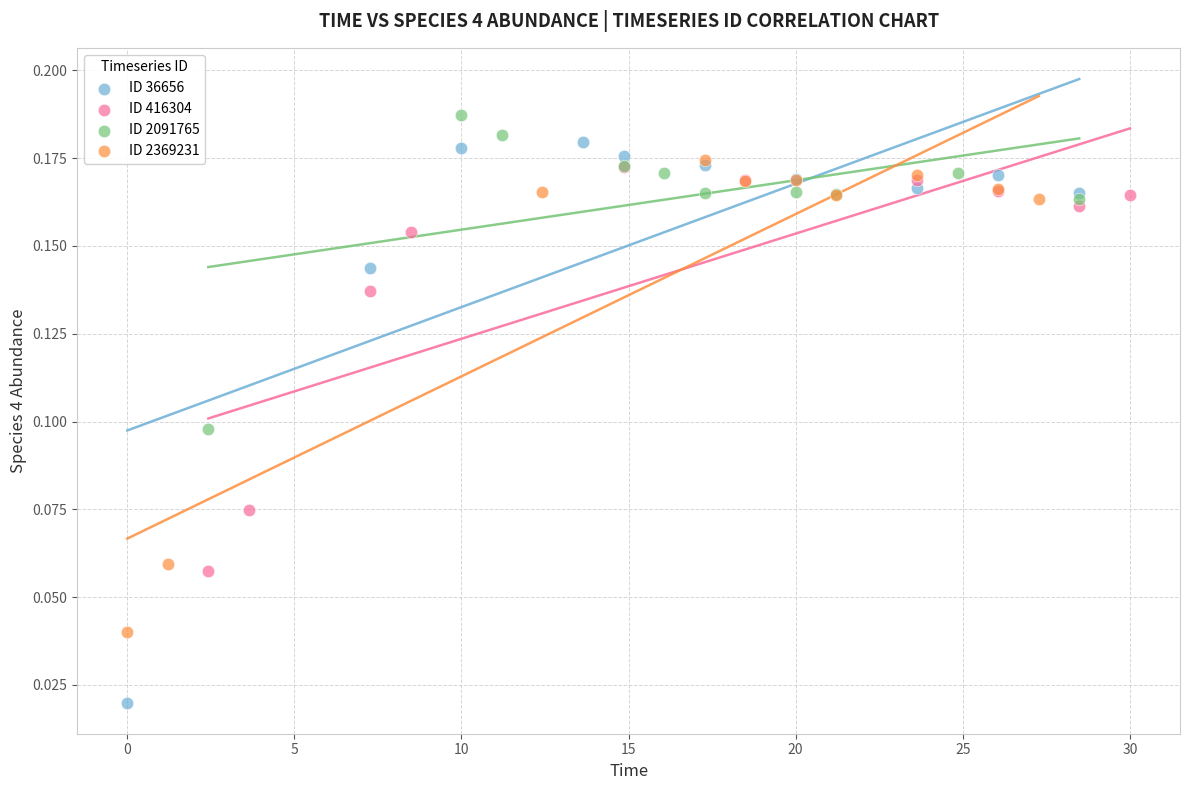

Which series has the largest Y range (max minus min)?

ID 36656